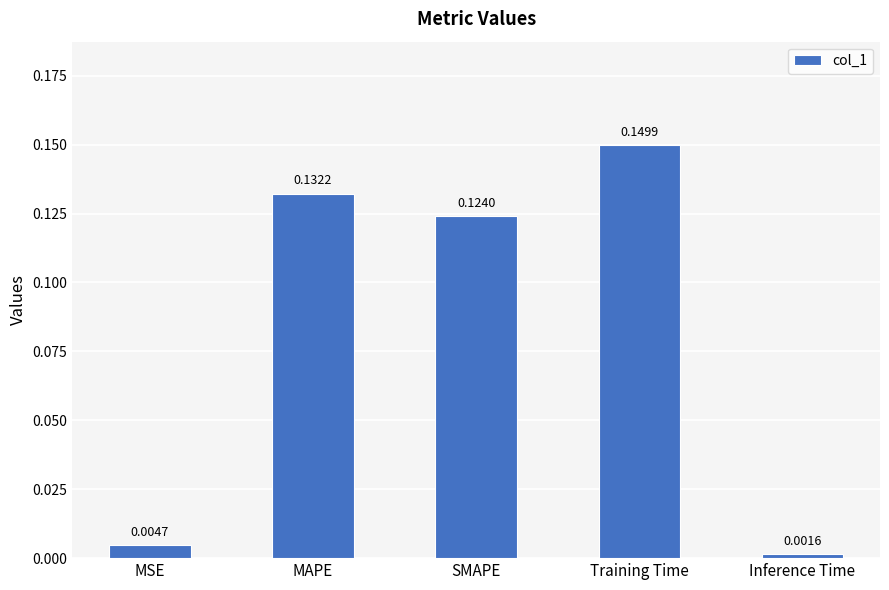

Are the bars horizontal?

No